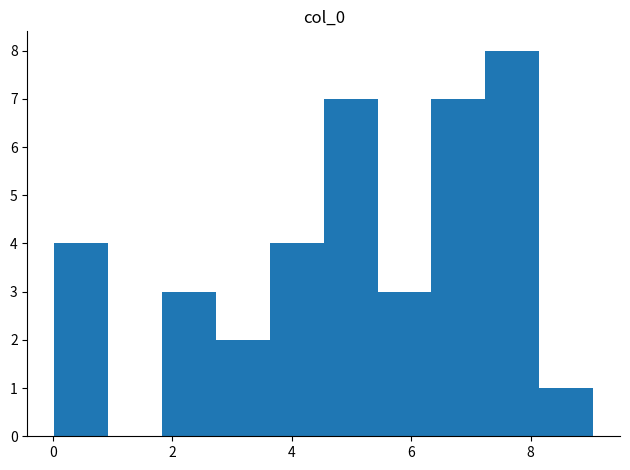

How tall is the bar that spans 3.6 to 4.6 on the x-axis? Neither the bar edges nor the heights are printed on the chart, so give them approximately, as read against the axes.

4